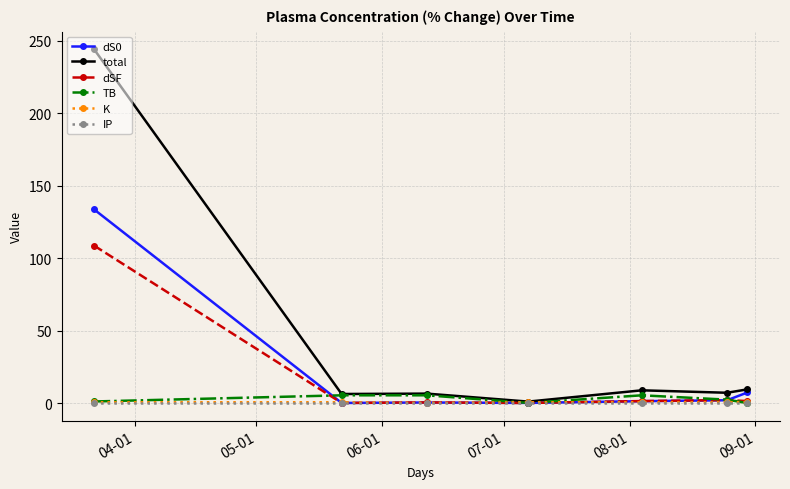

What is the highest value of the dSF series?

108.5